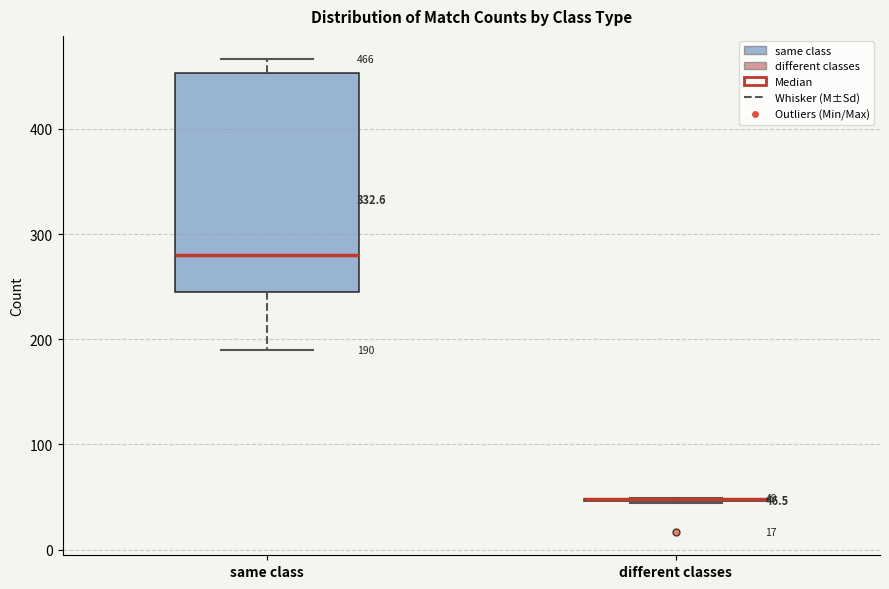

Comparing the boxes themselves (not the whiskers), which one is the tallest?

same class